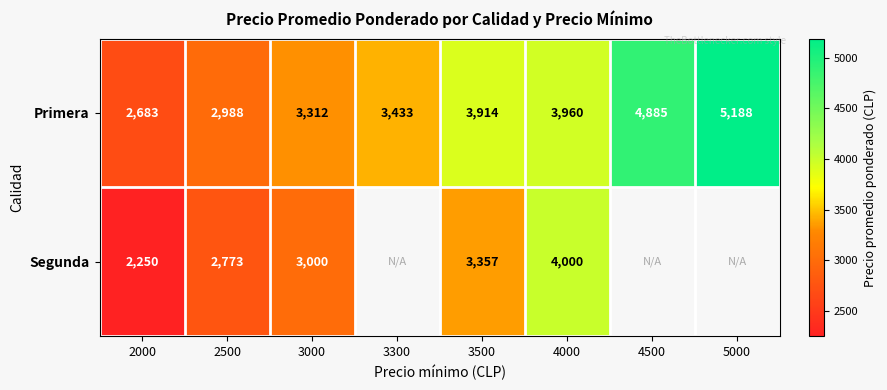

What is the difference between the Primera values at 2000 and 4500?

2202